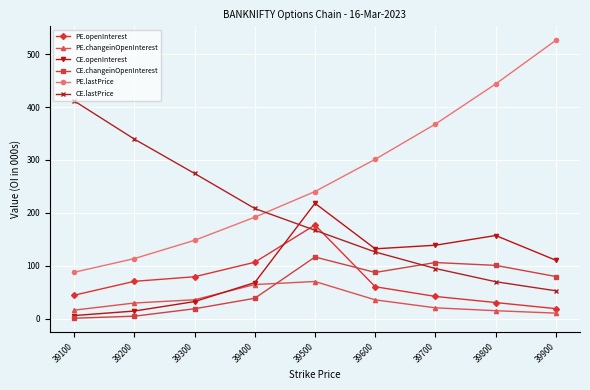

True or false: PE.openInterest has a value of 100.1 at 39200.

False